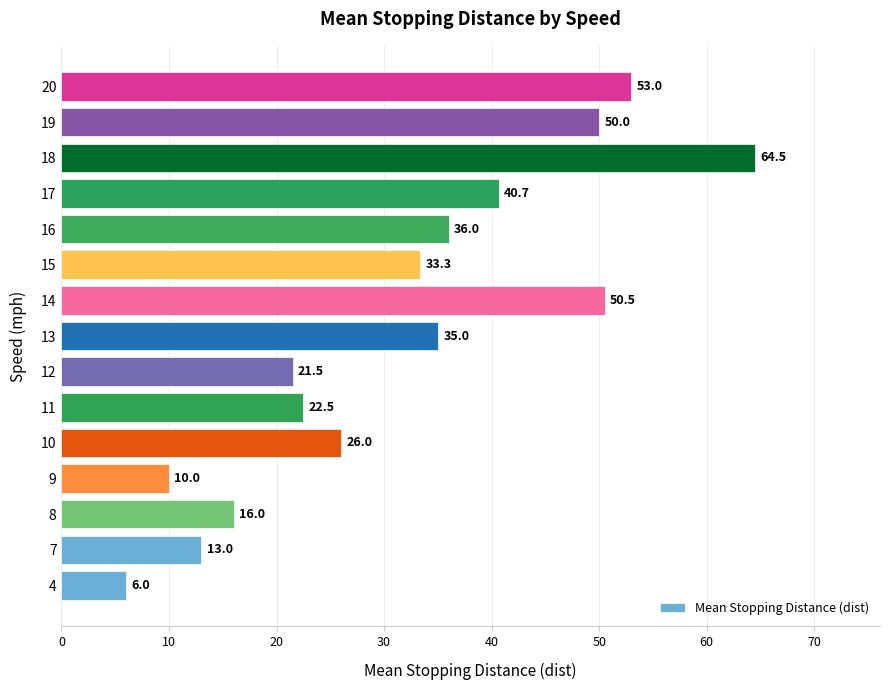

Between 20 and 16, which is larger?

20